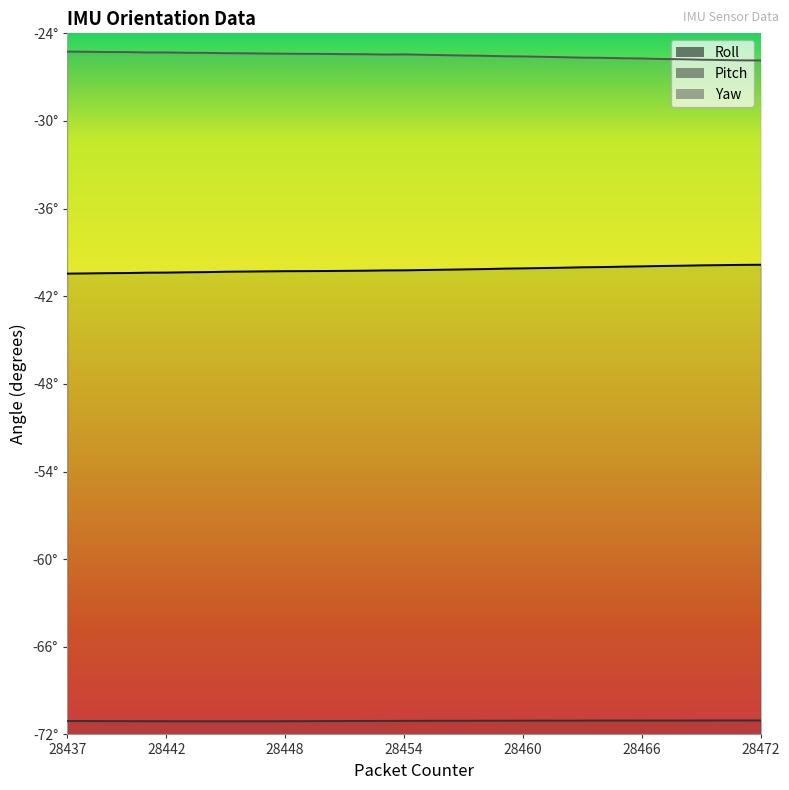

What is the total value across all series at 28458?

-136.7